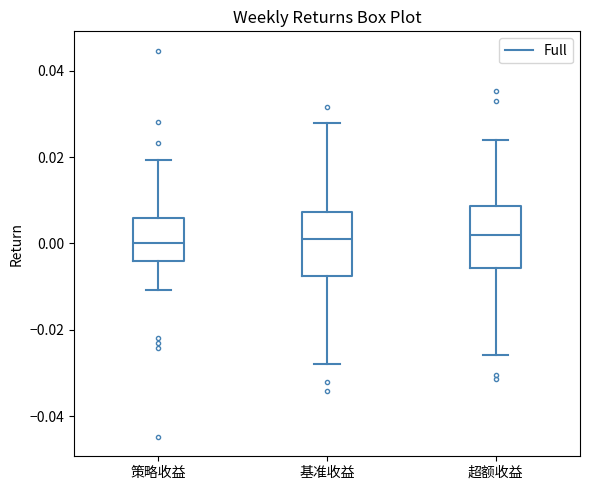

Reading left to right, transcribe this box plot: for each box, give where its median line is, the range the box spans, and where its two whiskers end, as read against the y-axis. The values are not printed on the chart, so give them approximately, as read against the axis.

策略收益: median 0.000, box -0.004 to 0.006, whiskers -0.010 to 0.020
基准收益: median 0.000, box -0.008 to 0.008, whiskers -0.028 to 0.028
超额收益: median 0.002, box -0.006 to 0.008, whiskers -0.026 to 0.024